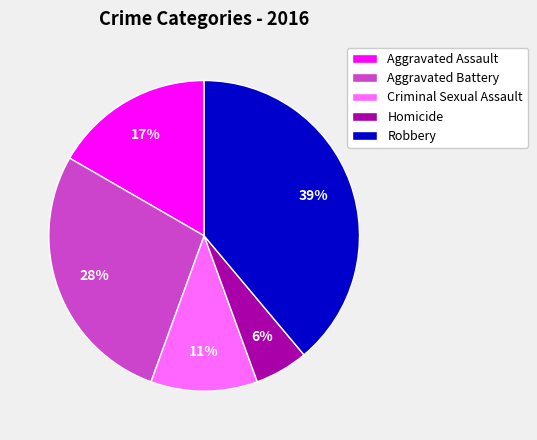

To the nearest percent, what is the difference between the Aggravated Assault and Aggravated Battery slice percentages?

11%